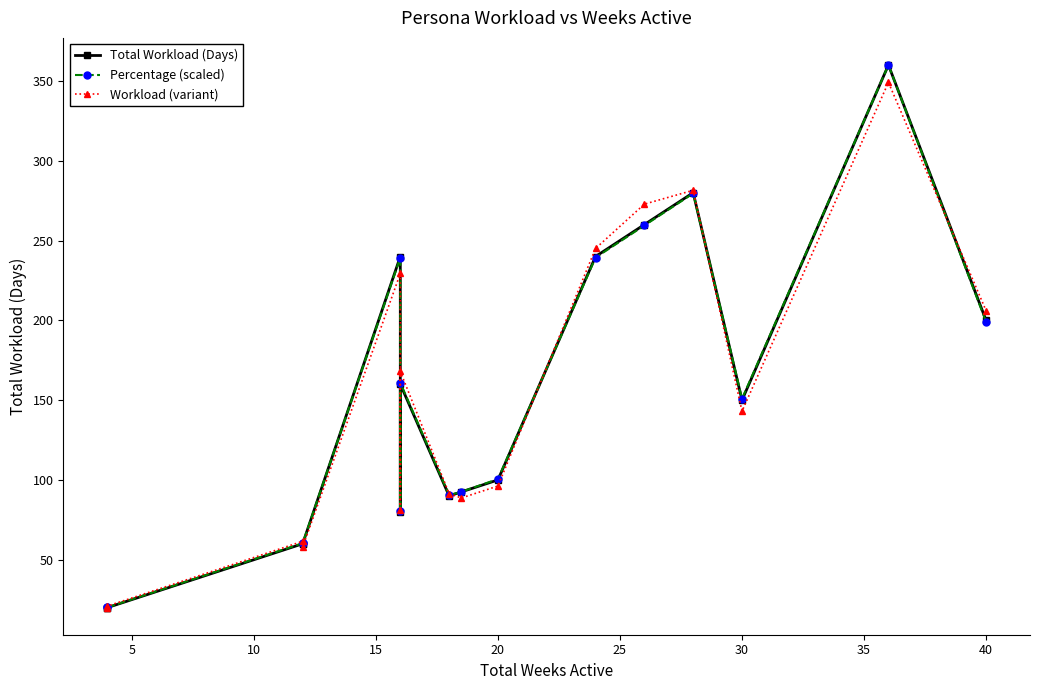

At 15, list the series in order from largest to smallest.

Percentage (scaled), Total Workload (Days), Workload (variant)